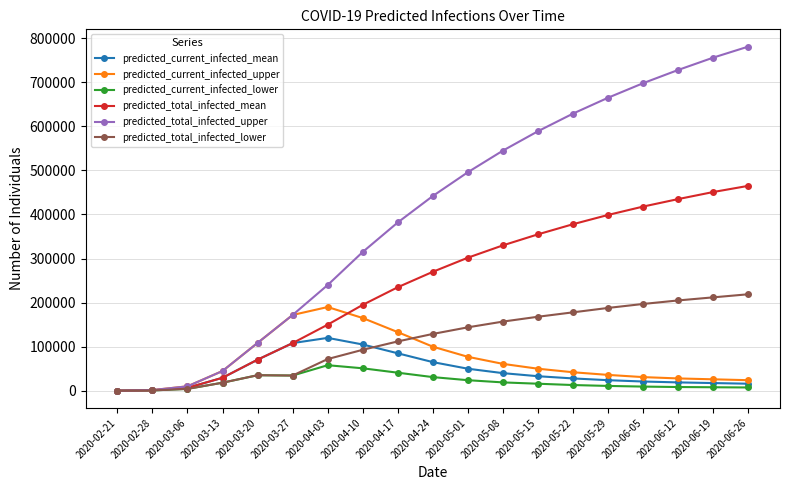

The value of predicted_total_infected_lower at 2020-05-08 is 157000. True or false?

True